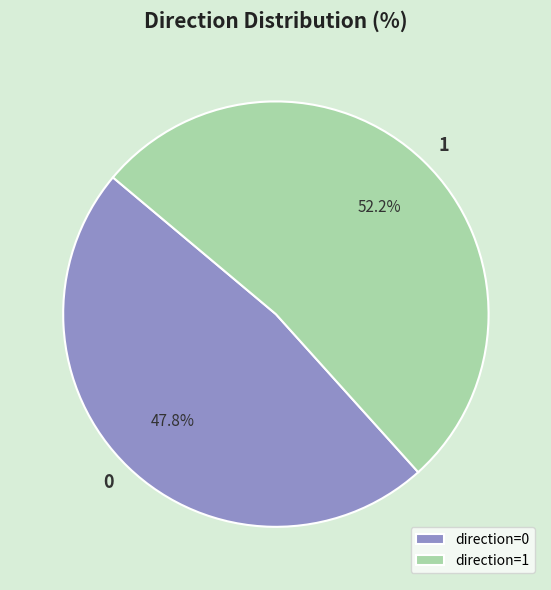

Rank the categories by value from highest to lowest.

direction=1, direction=0